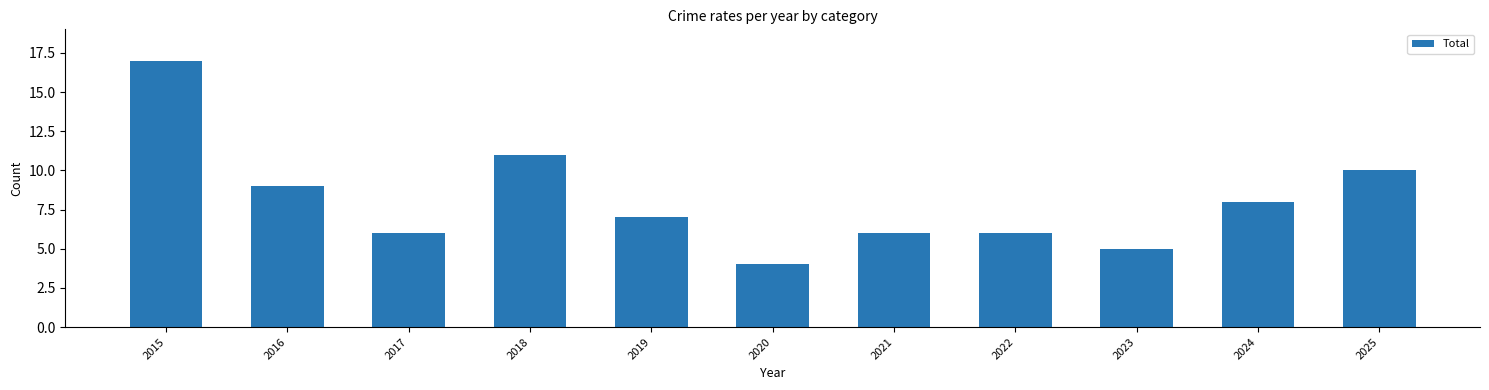

What is the value of the 9th bar from the left?

5